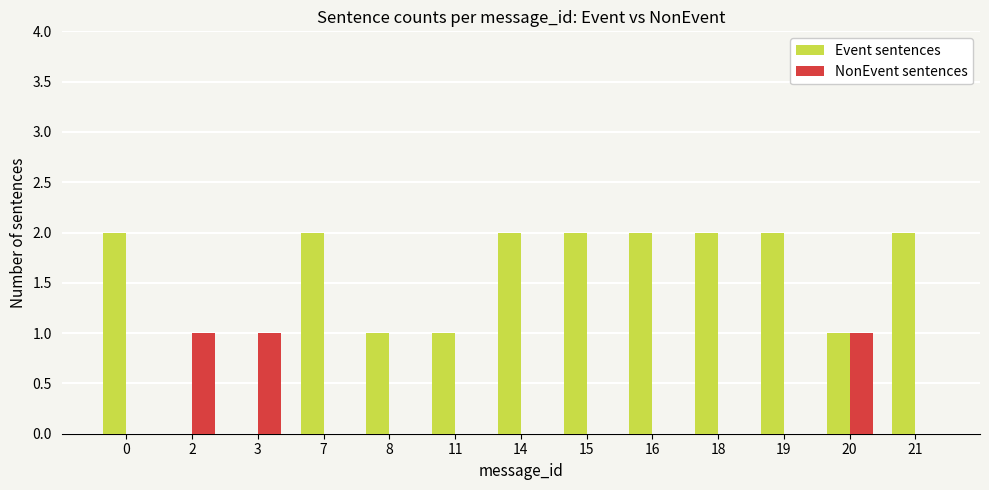

The value of Event sentences at 20 is 2. True or false?

False